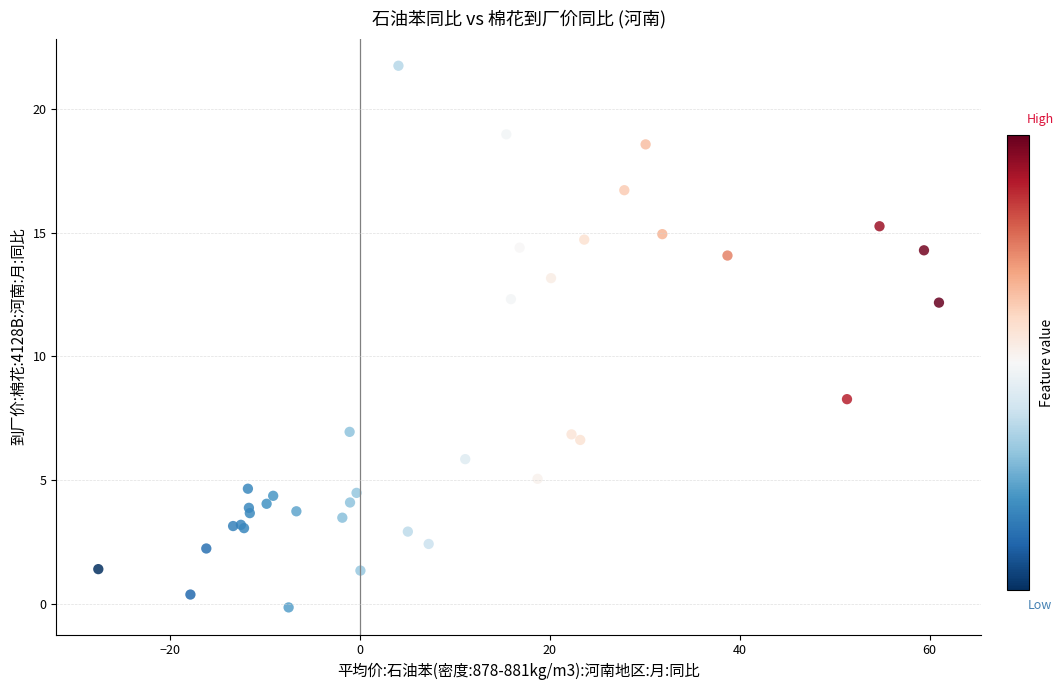

What Y value in the scatter plot is closest to 10?

8.3